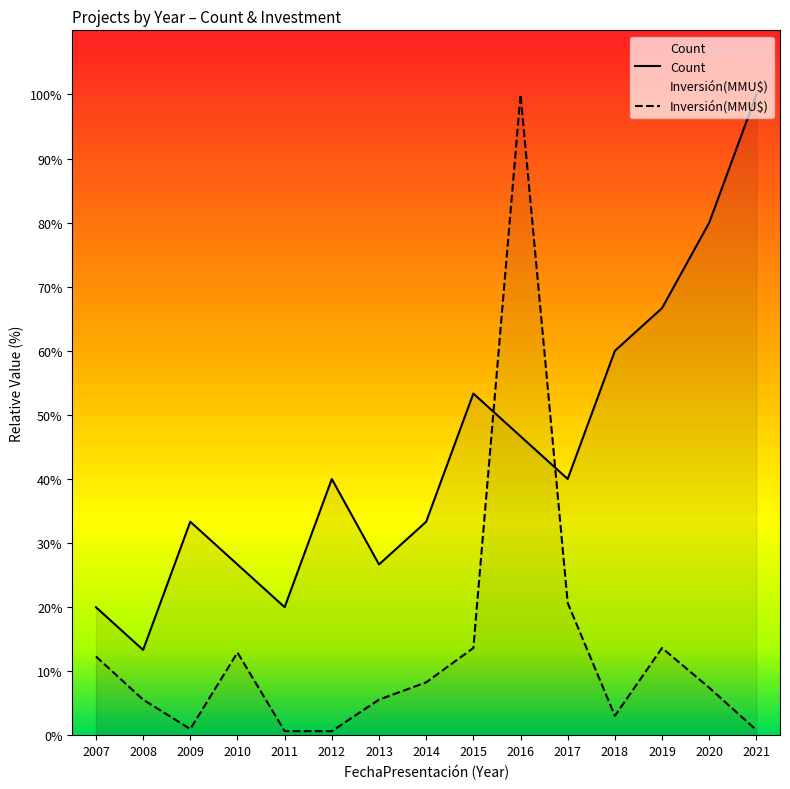

Where is Inversión(MMU$) nearest to the value 50?

2017